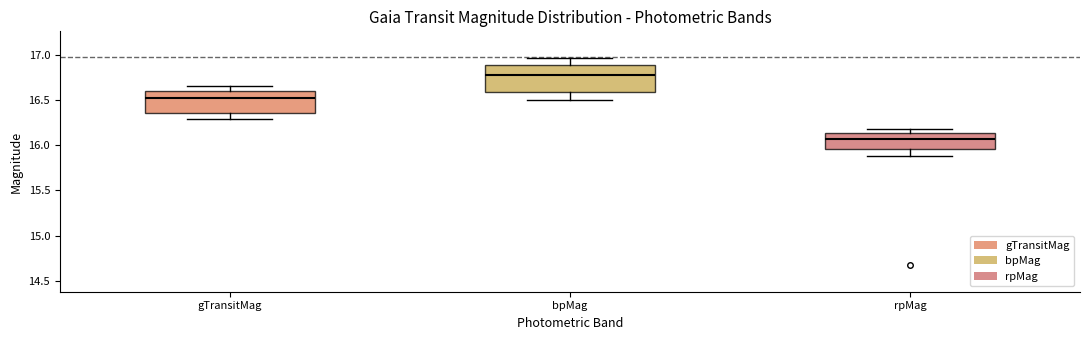

Reading left to right, transcribe this box plot: for each box, give where its median line is, the range the box spans, and where its two whiskers end, as read against the y-axis. The values are not printed on the chart, so give them approximately, as read against the axis.

gTransitMag: median 16.50, box 16.35 to 16.60, whiskers 16.30 to 16.65
bpMag: median 16.80, box 16.60 to 16.90, whiskers 16.50 to 16.95
rpMag: median 16.05, box 15.95 to 16.15, whiskers 15.90 to 16.20